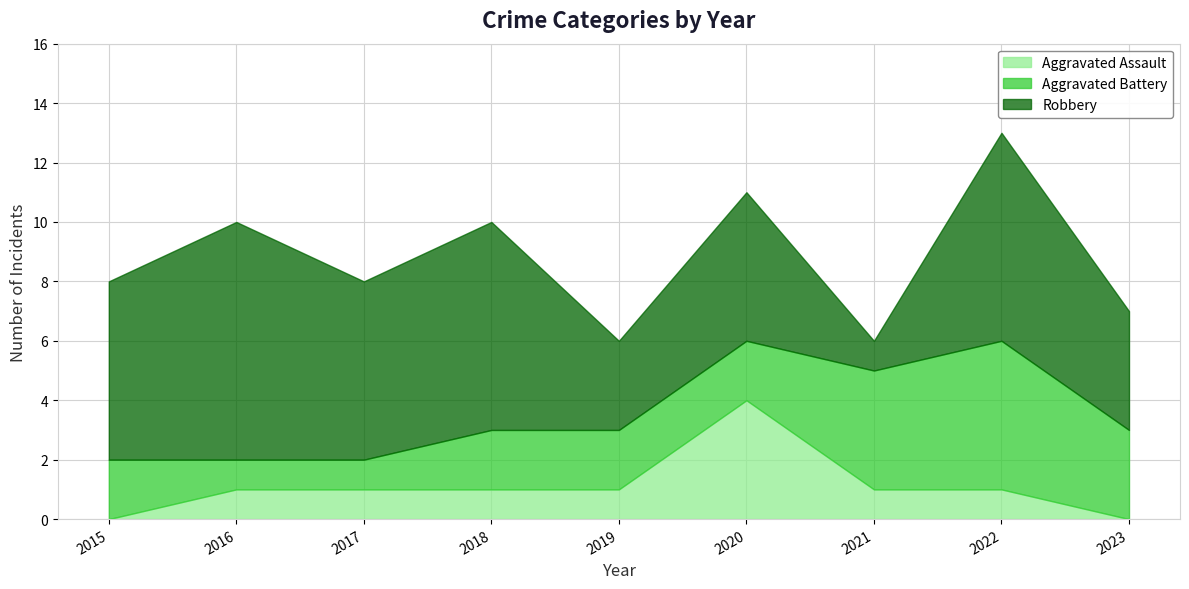

What is the difference between the second highest and second lowest values in the Aggravated Battery series?

3